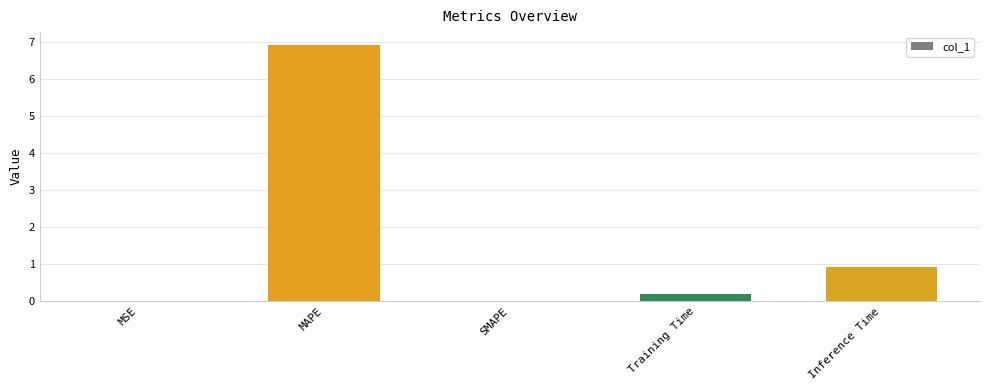

What value does the data have at Training Time?

0.2